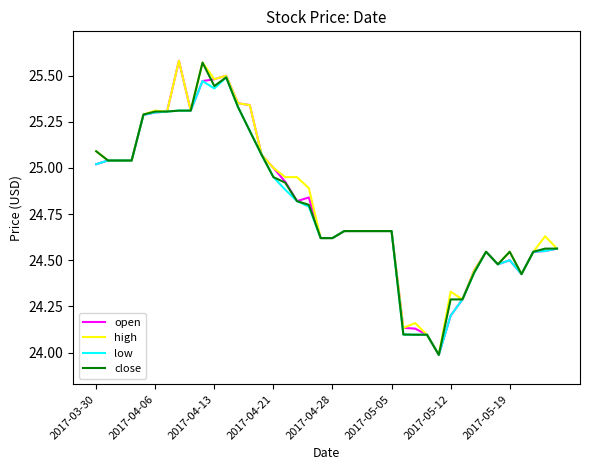

What is the minimum value for close?

24.0